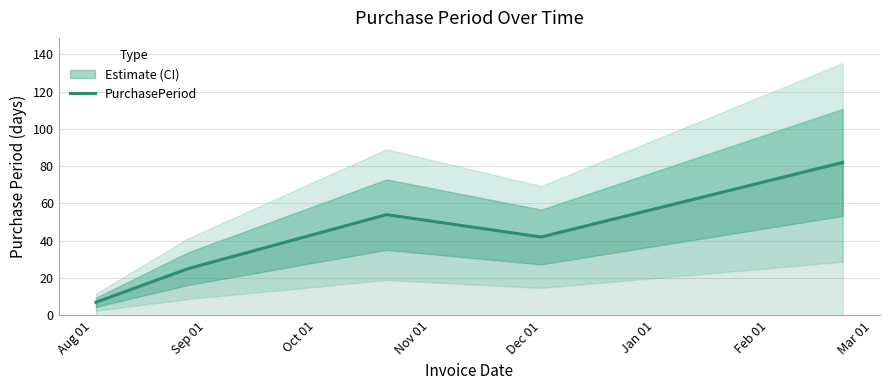

What is the average value?

42